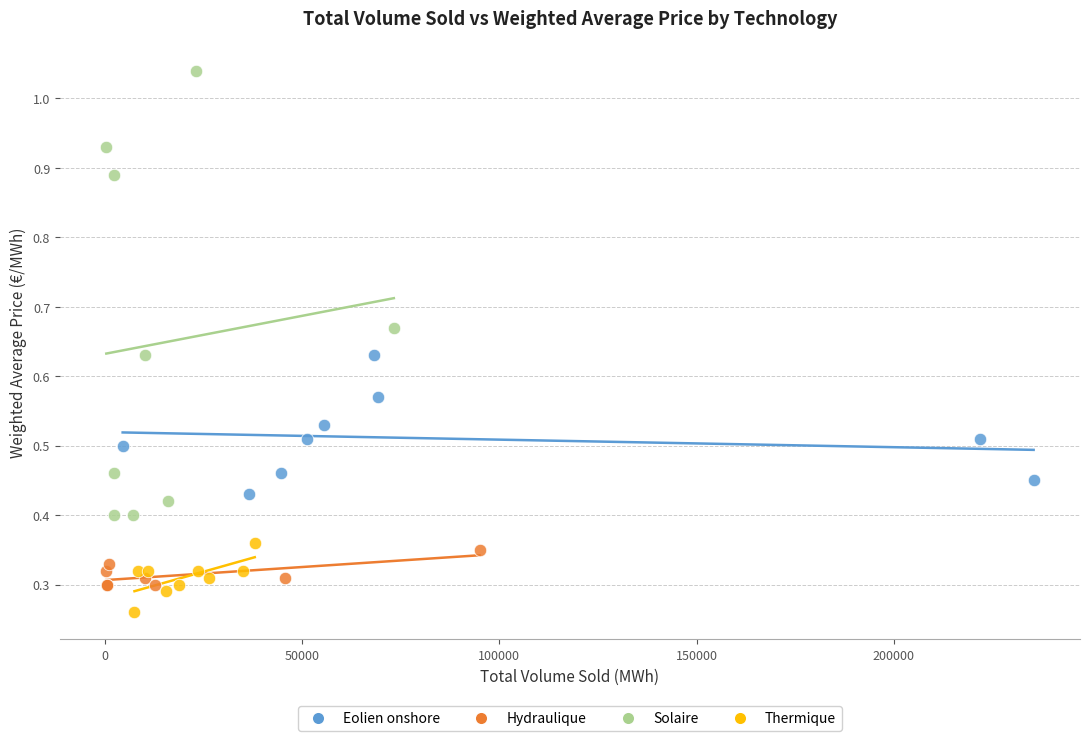

What are all the series names shown in the legend?

Eolien onshore, Hydraulique, Solaire, Thermique